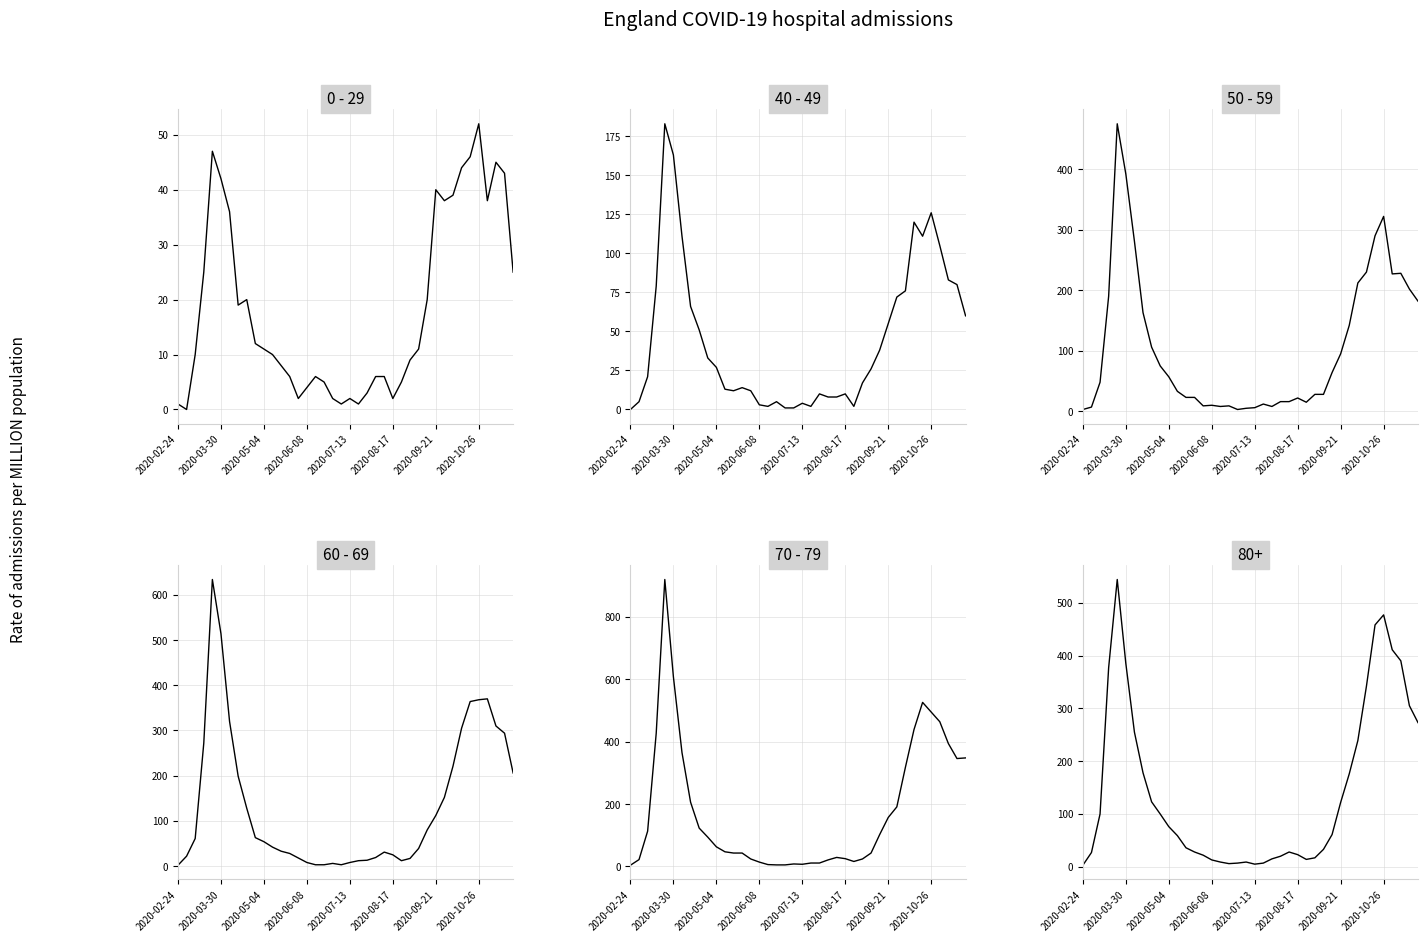

True or false: 70 - 79 has a value of 4 at 2020-02-24.

True